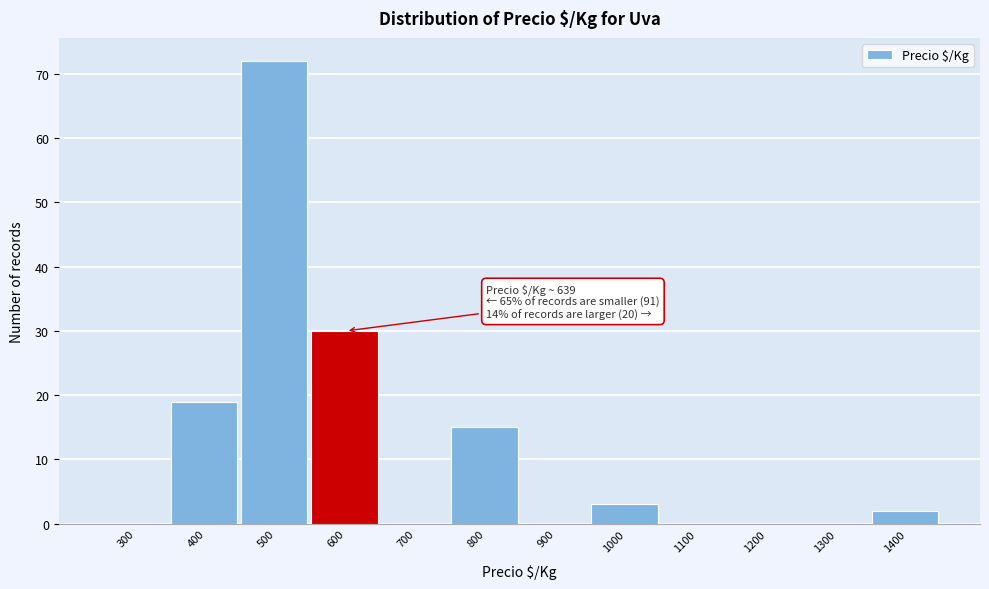

Reading left to right, transcribe all the data shown in this chart.

300=0	400=19	500=72	600=30	700=0	800=15	900=0	1000=3	1100=0	1200=0	1300=0	1400=2